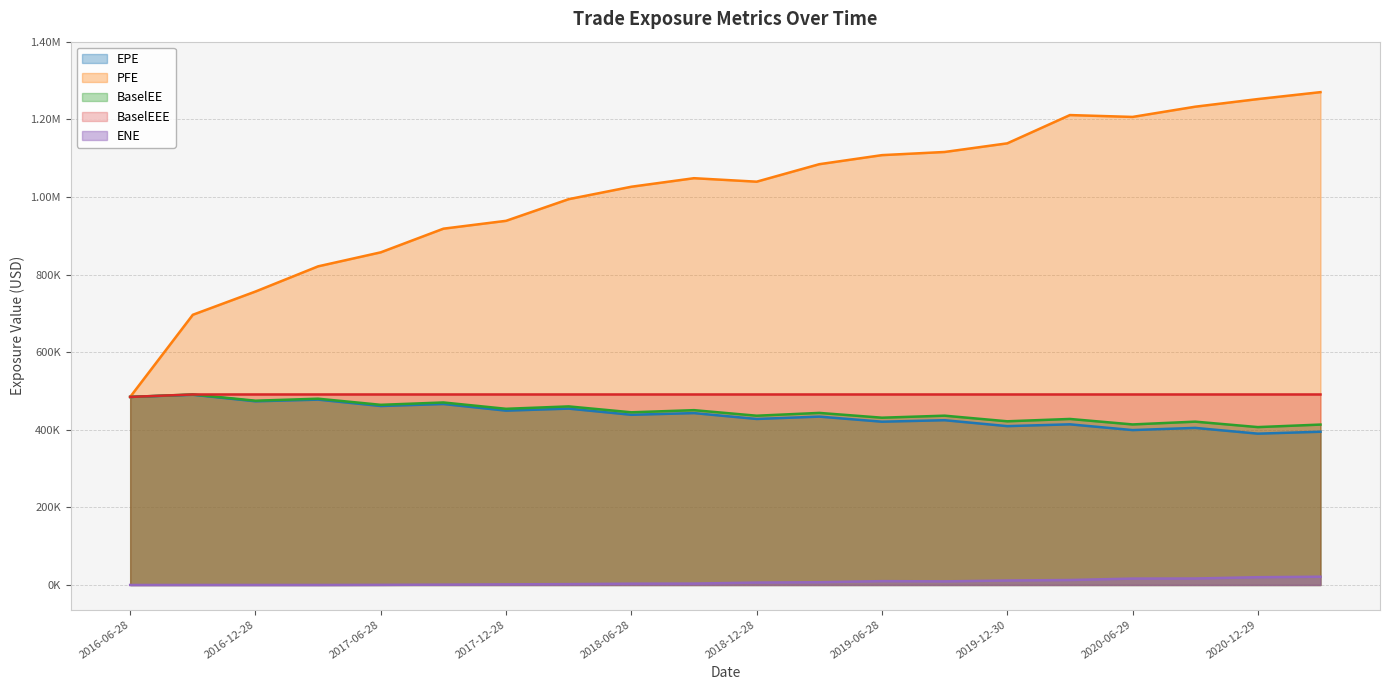

How many interior local valleys does the EPE series have?

9